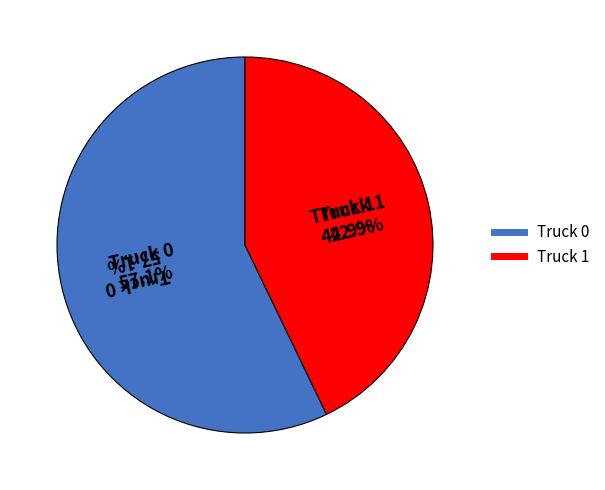

The Truck 1 slice represents 30% of the pie. True or false?

False